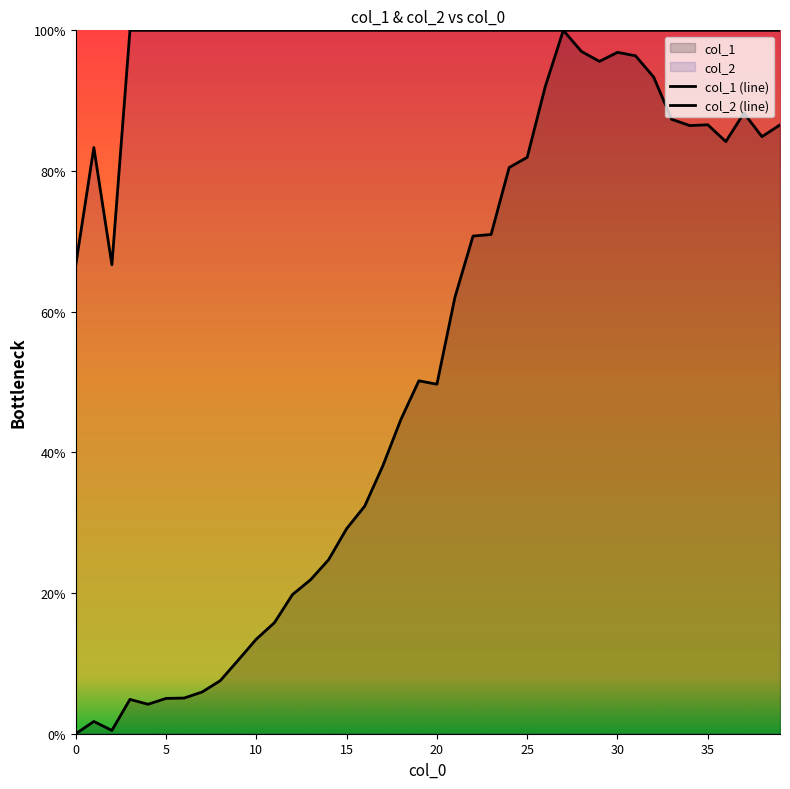

True or false: col_2 has a value of 29.0 at 28.

False